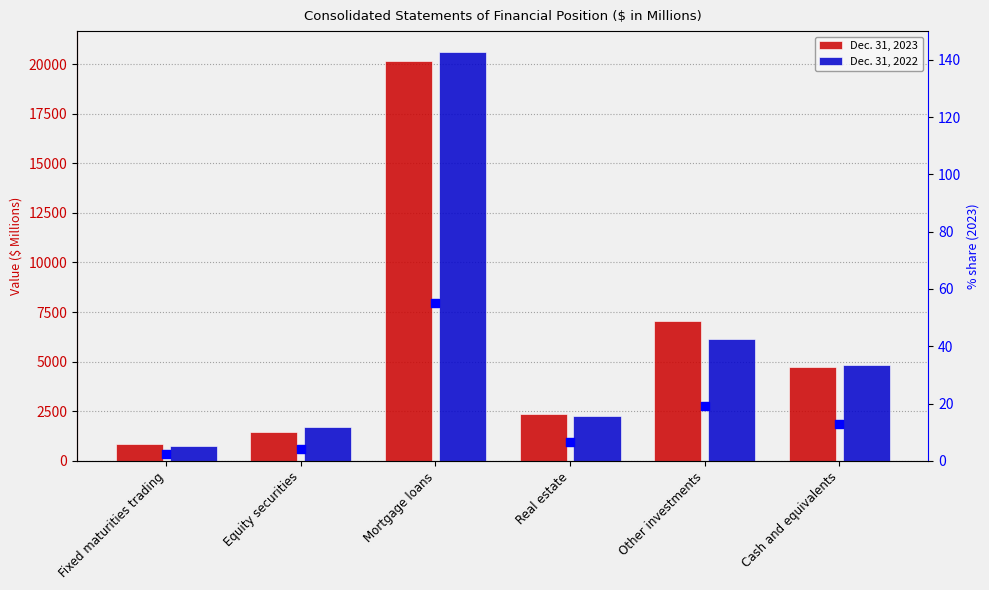

Which series has the largest total across all categories?

Dec. 31, 2023